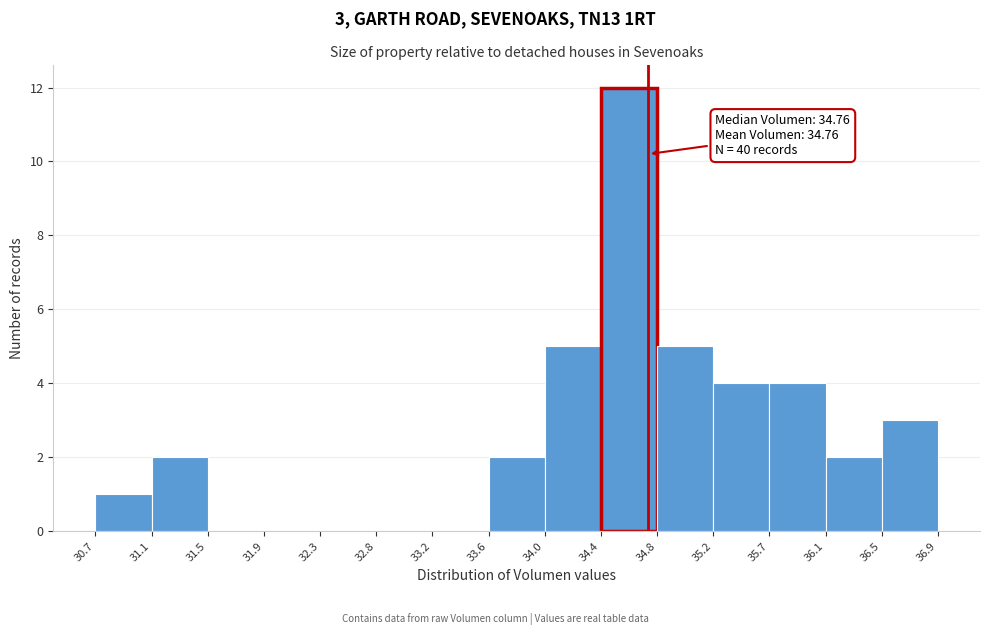

Over which range of the x-axis is the bar tallest?

34.4 to 34.8